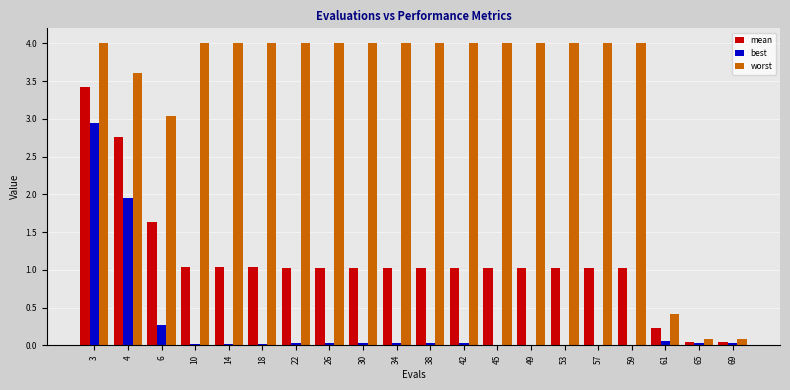

Which series changed the most between 6 and 38?

worst